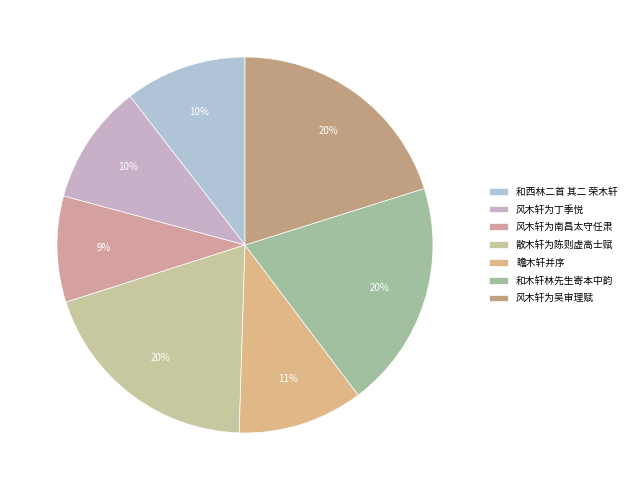

Does 风木轩为丁季悦 represent more than half of the total?

No